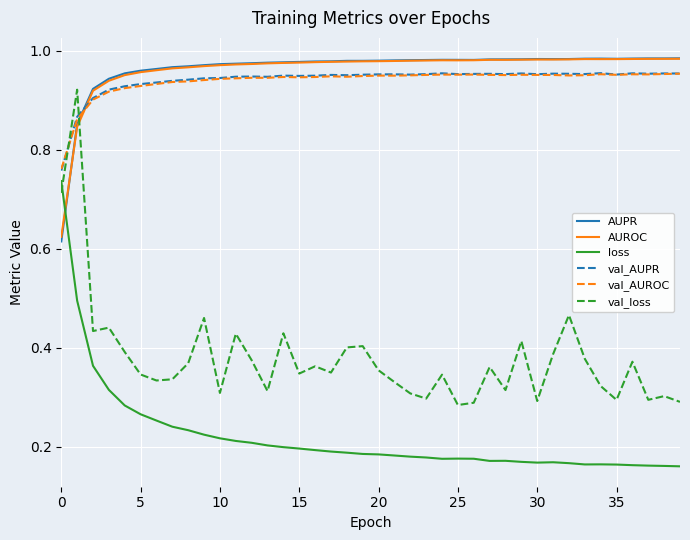

How many lines are shown in the chart?

6